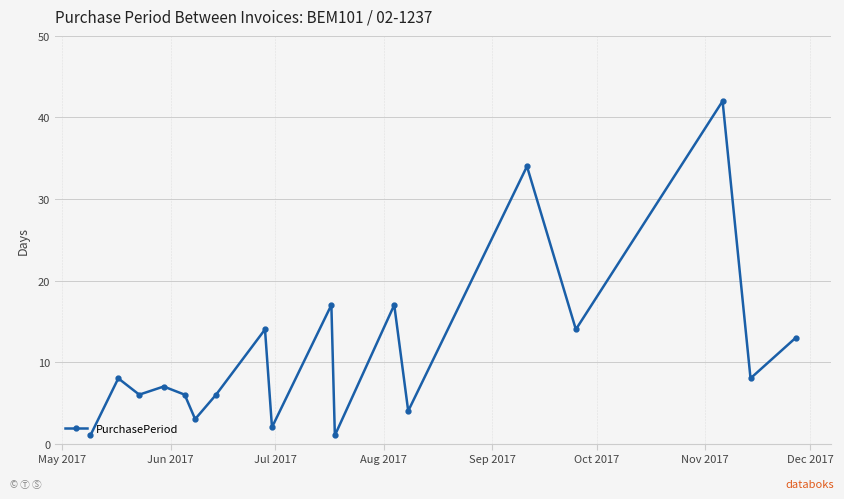

What is the greatest value displayed?

42